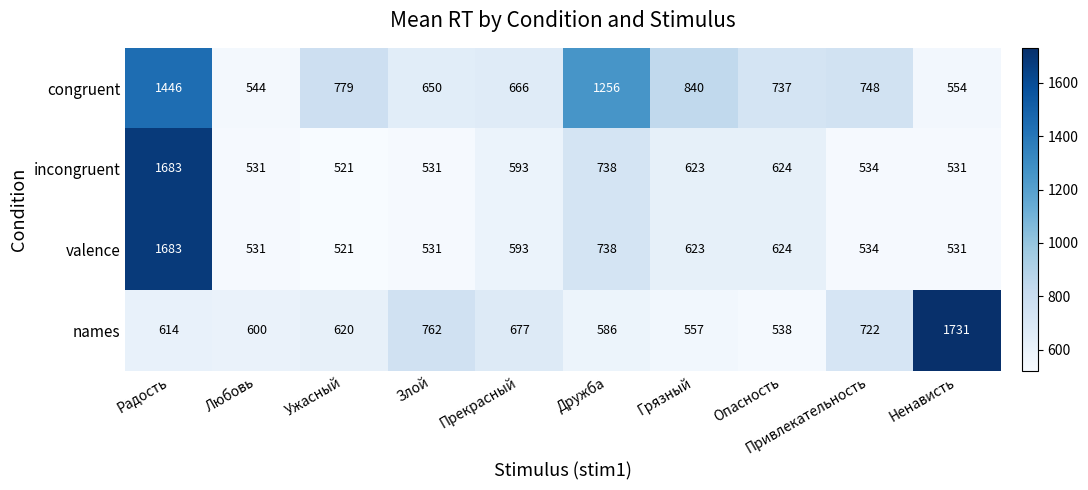

Rank the categories by congruent value from highest to lowest.

Радость, Дружба, Грязный, Ужасный, Привлекательность, Опасность, Прекрасный, Злой, Ненависть, Любовь